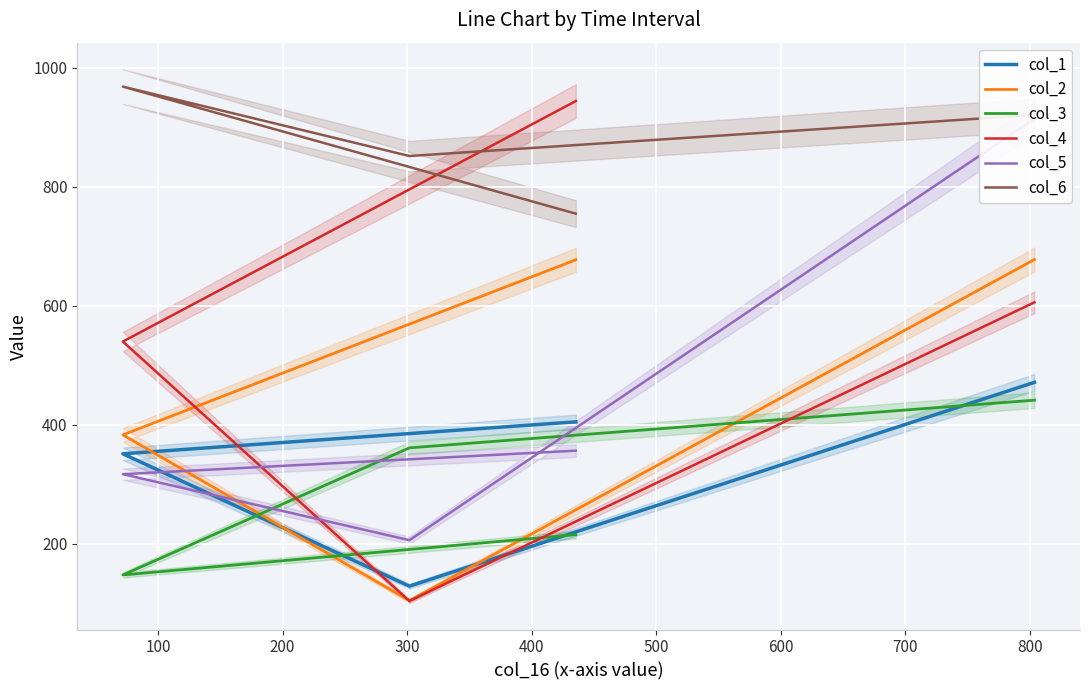

True or false: col_3 has more than 1 interior local peaks.

False